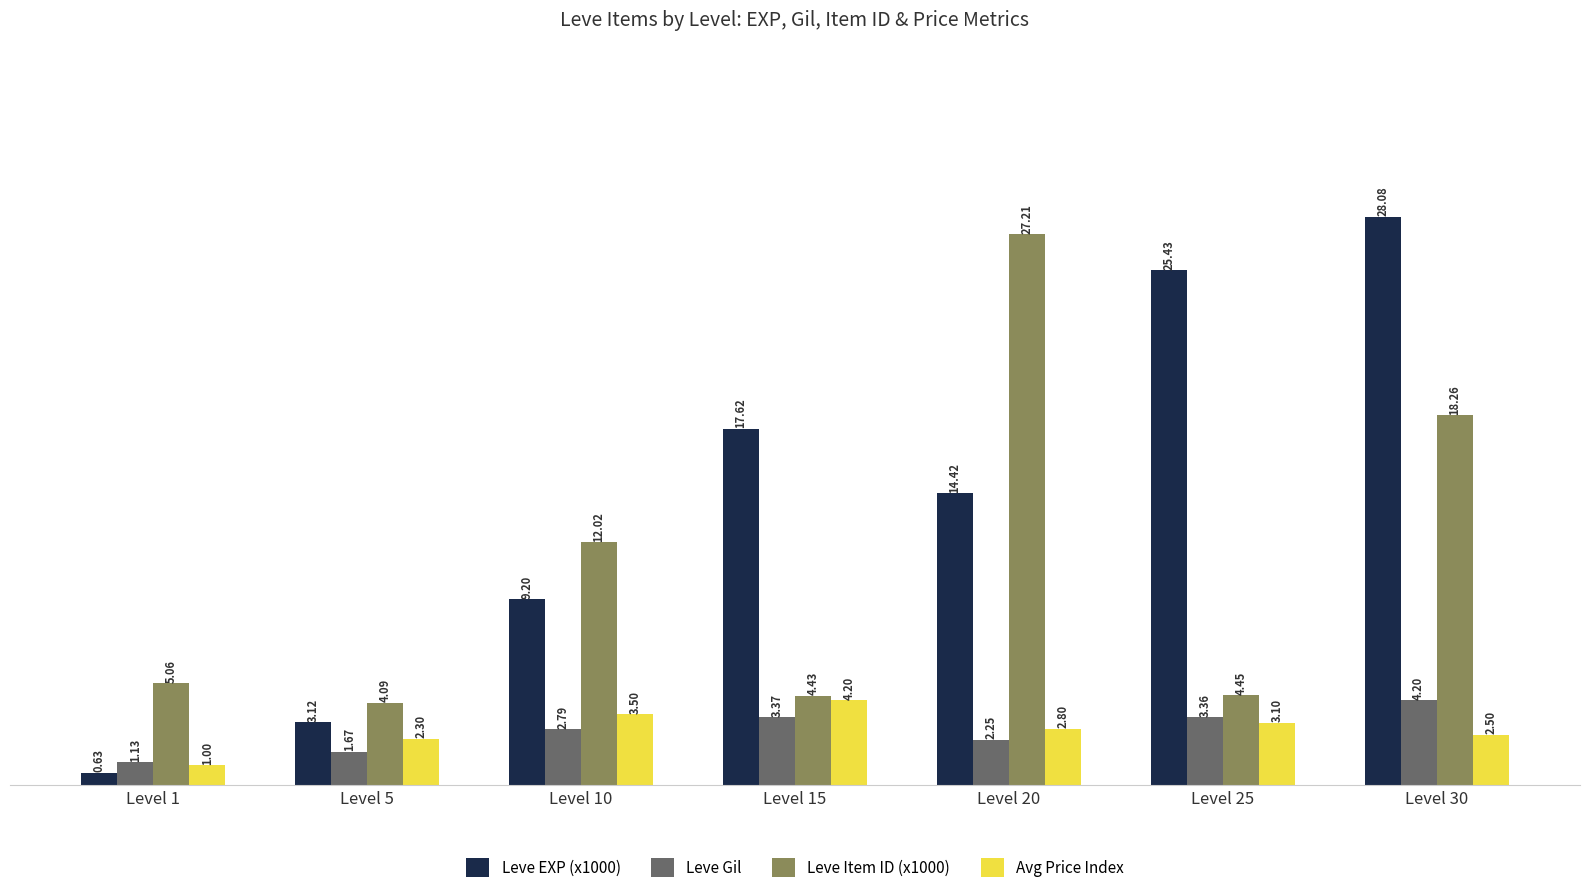

At how many categories does at least one series exceed 17?

4